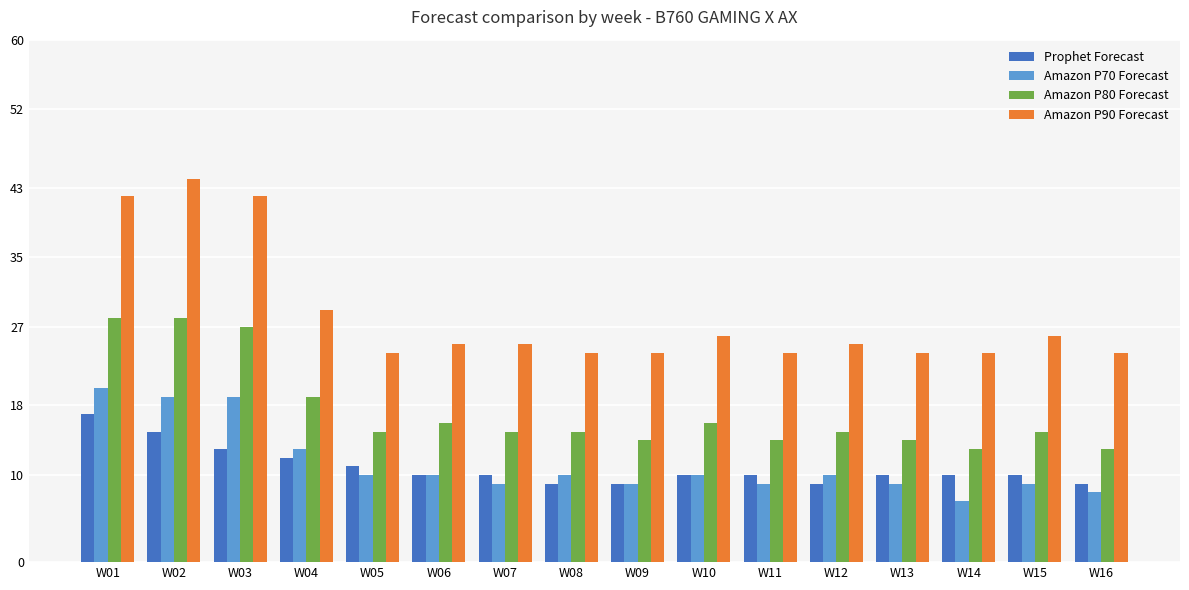

Which series has the widest spread of values?

Amazon P90 Forecast